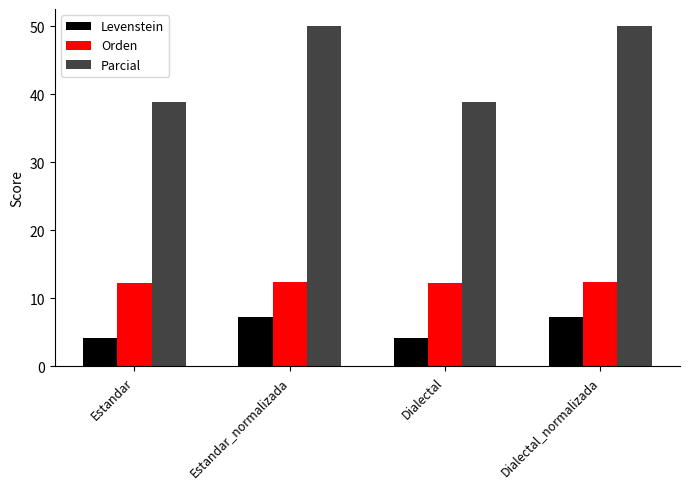

Which series has the largest total across all categories?

Parcial